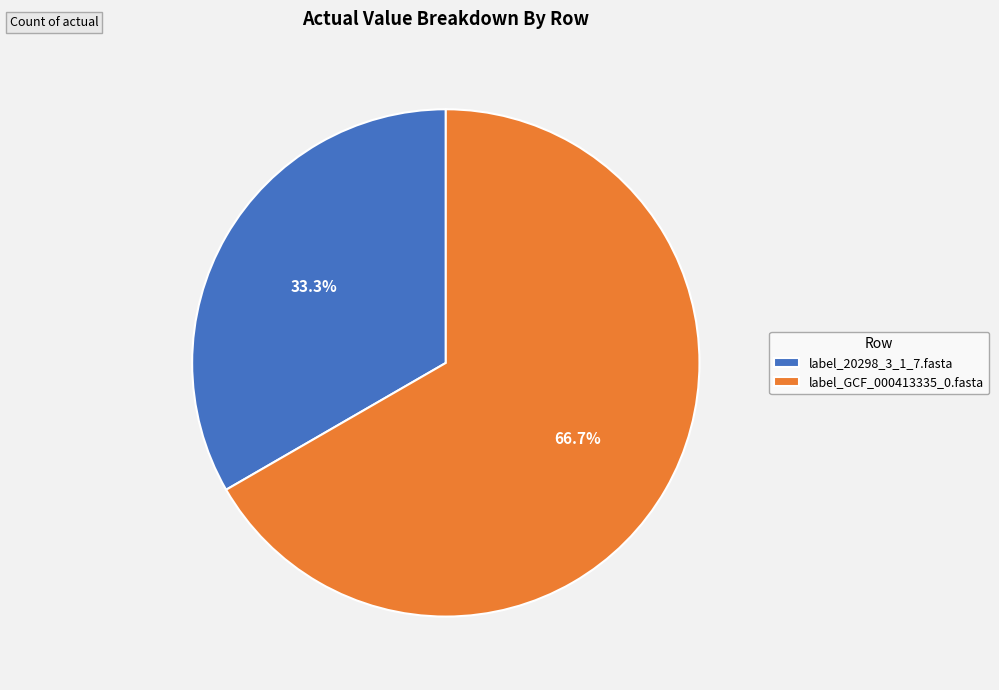

What percentage is the label_20298_3_1_7.fasta slice, to the nearest percent?

33%